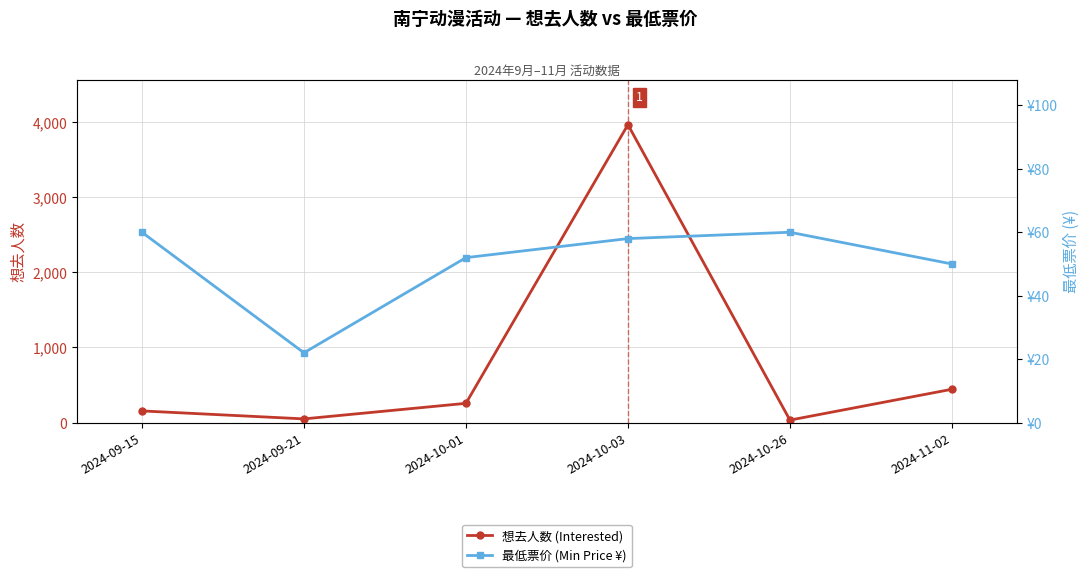

Reading left to right, what are all the values shown in this chart?

想去人数 (Interested): 155	49	256	3961	33	443
最低票价 (Min Price ¥): 60	22	52	58	60	50